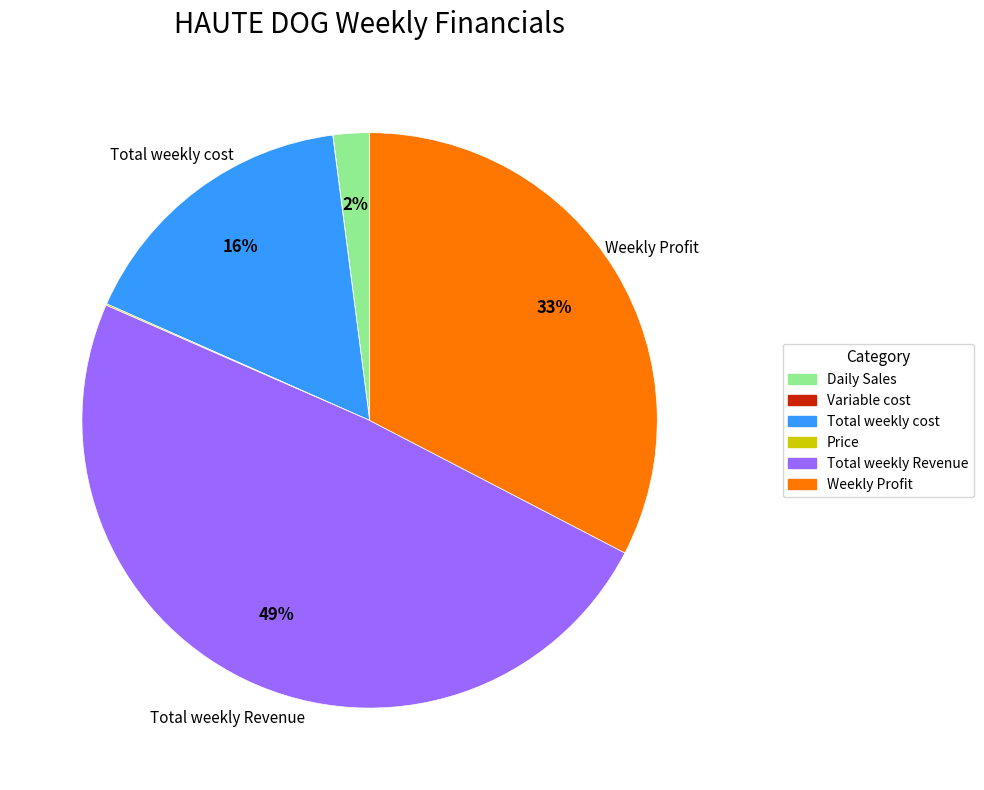

To the nearest percent, what is the average slice percentage?

17%